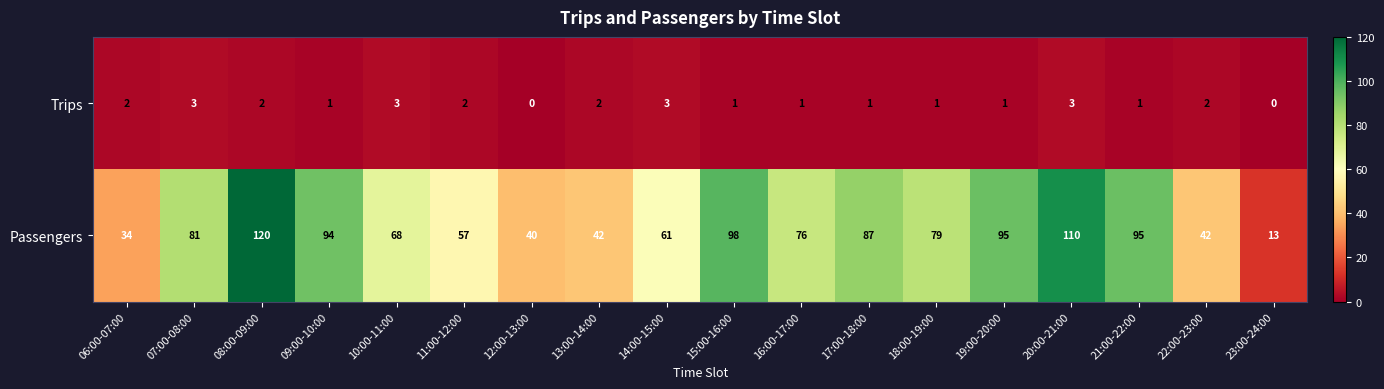

What is the sum of the Trips values at 16:00-17:00 and 06:00-07:00?

3